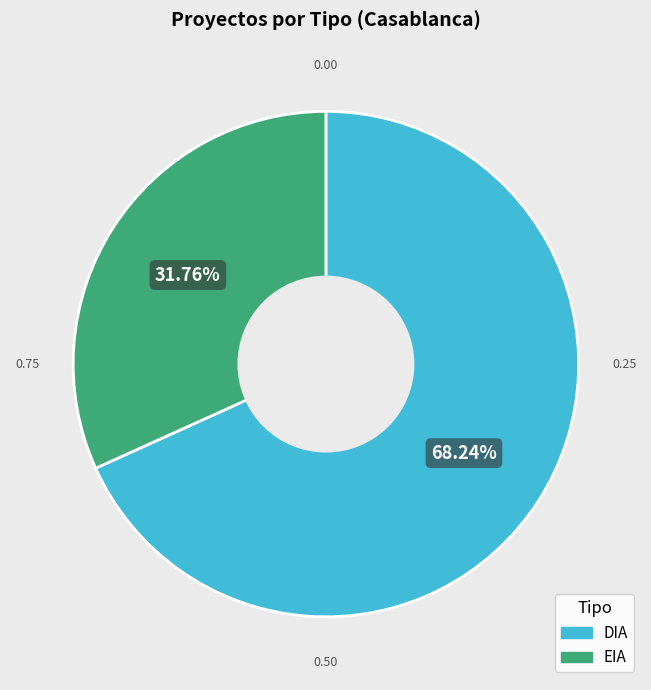

Is it true that DIA is 68% of the pie?

True